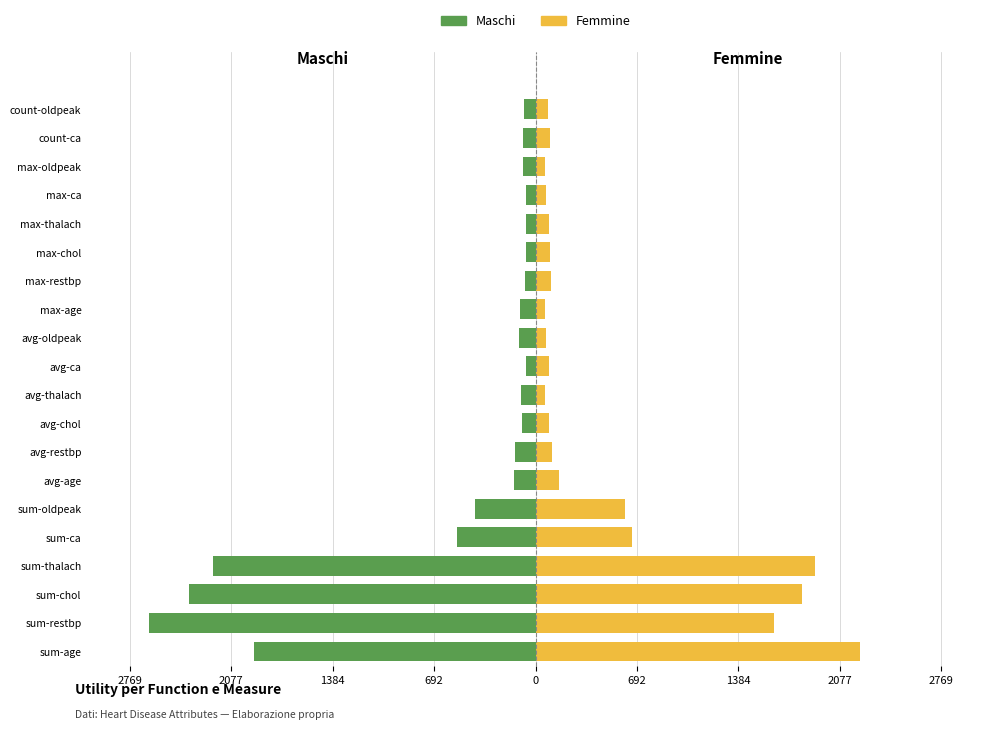

At max-oldpeak, list the series in order from largest to smallest.

Femmine, Maschi